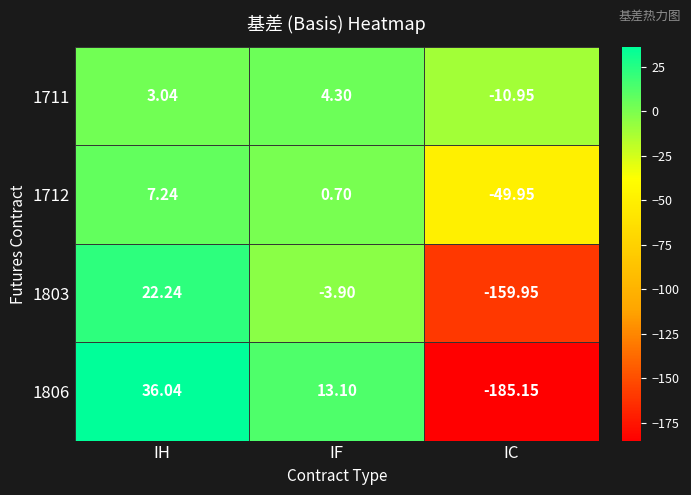

Rank the categories by 1806 value from lowest to highest.

IC, IF, IH